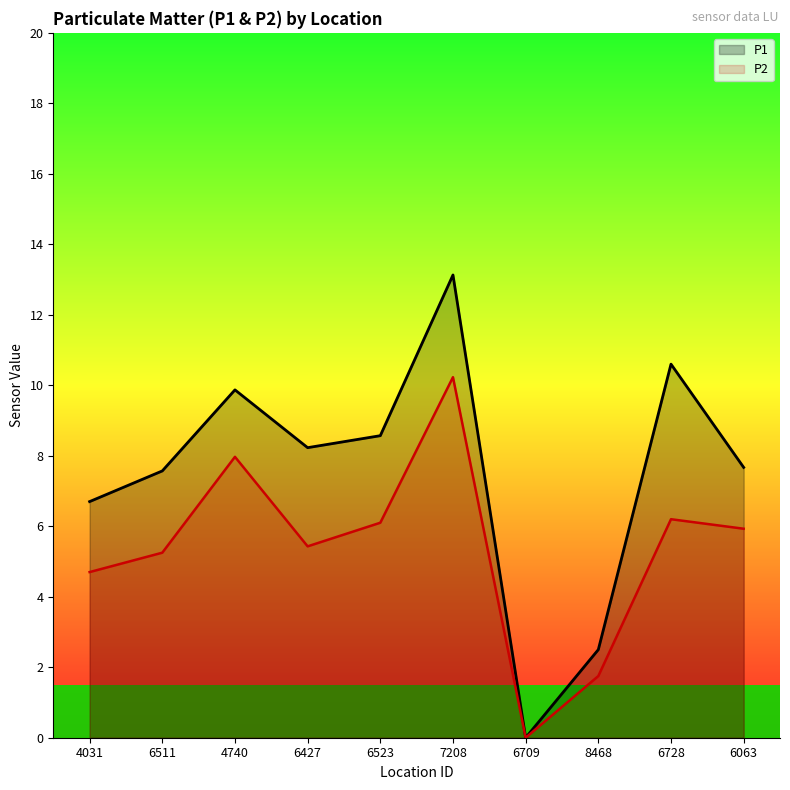

What is the difference between the maximum and minimum values in the P1 series?

13.1